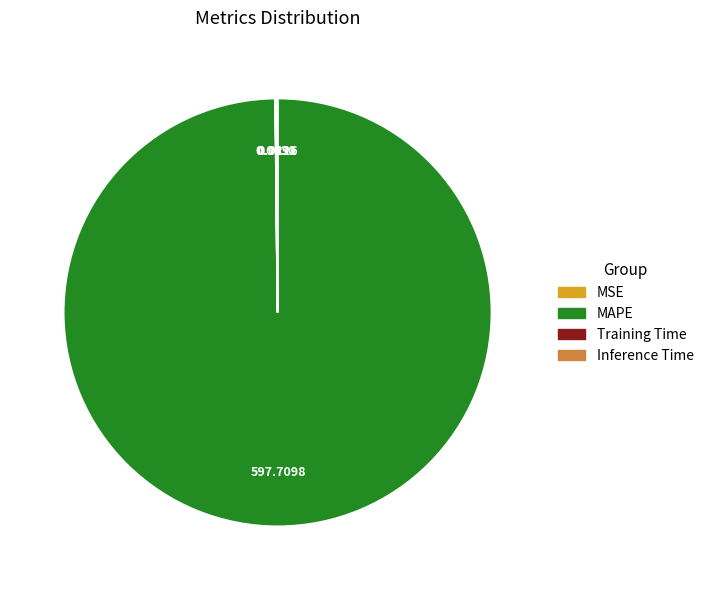

Which category has the biggest portion of the pie?

MAPE